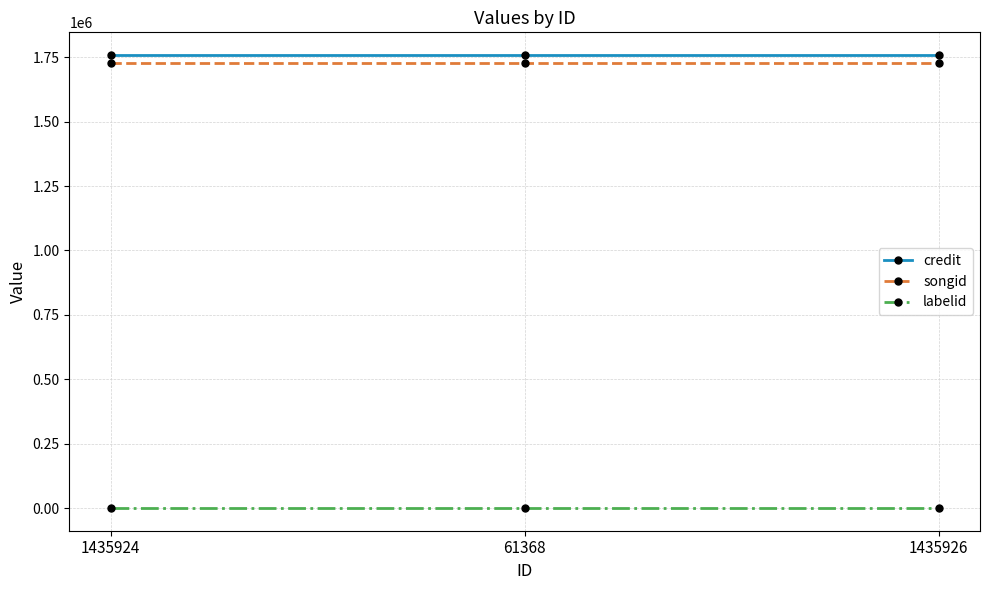

What is the highest value of the songid series?

1727992